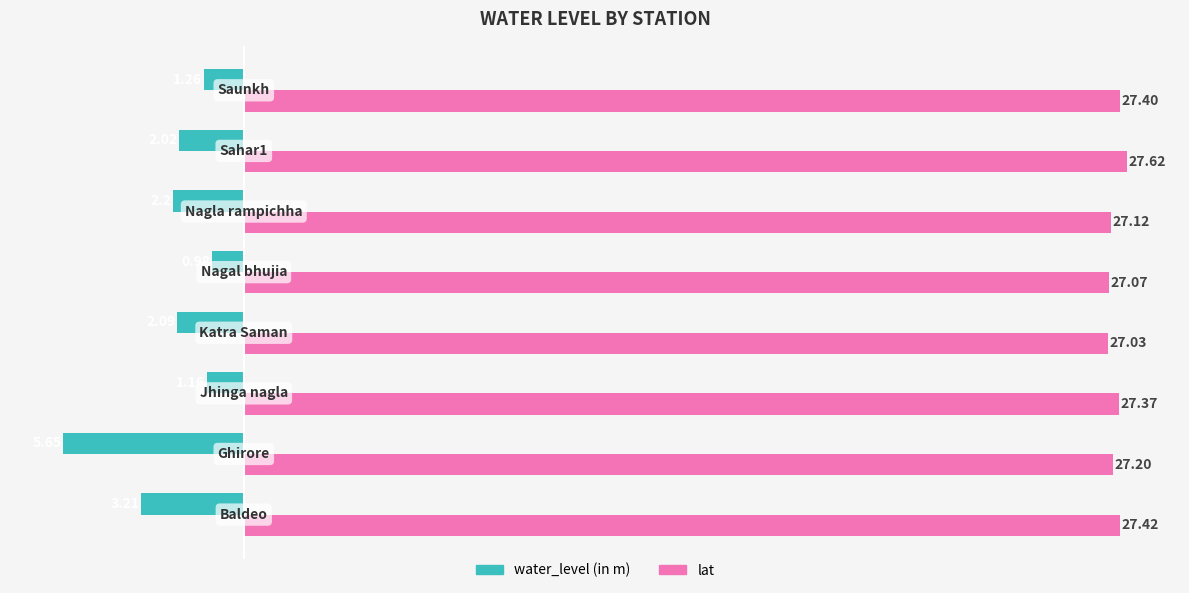

At how many categories does at least one series exceed 18?

8